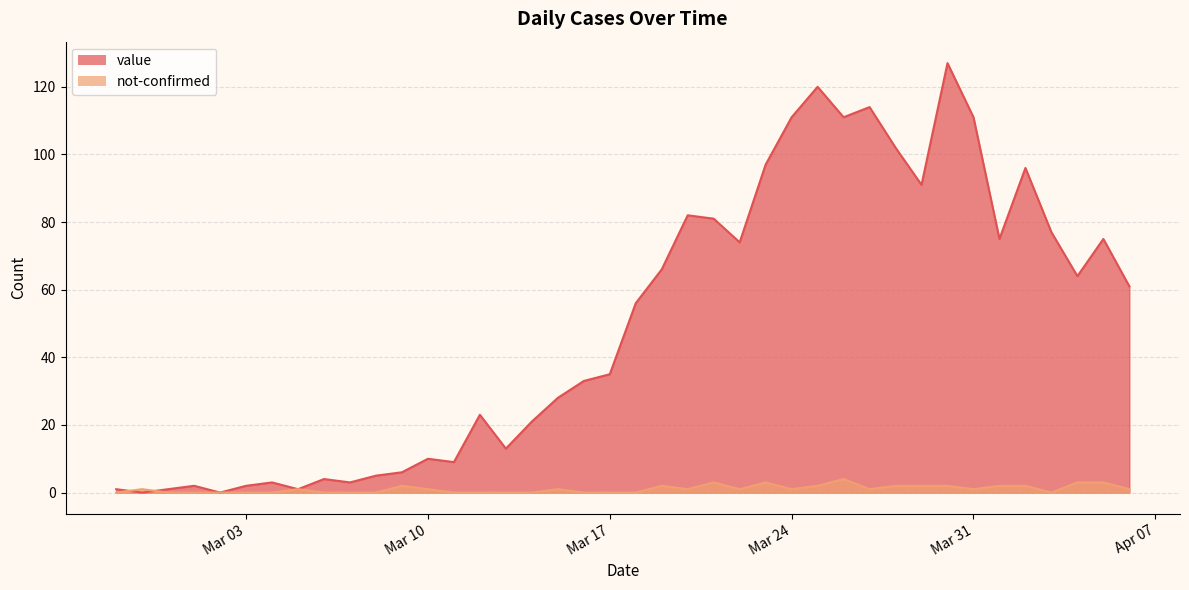

Rank the series by their maximum value, from highest to lowest.

value, not-confirmed